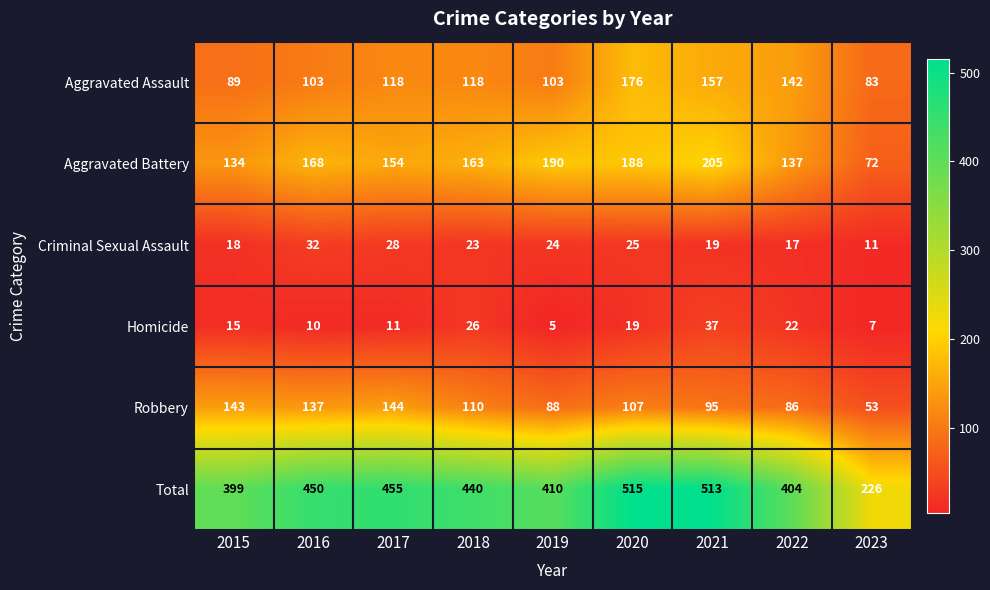

Which series has the largest range (max minus min)?

Total